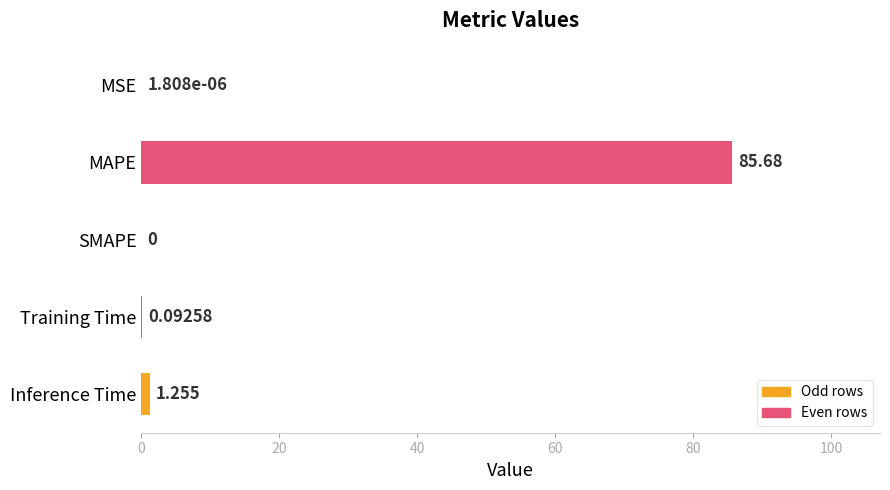

What is the greatest value displayed?

85.7